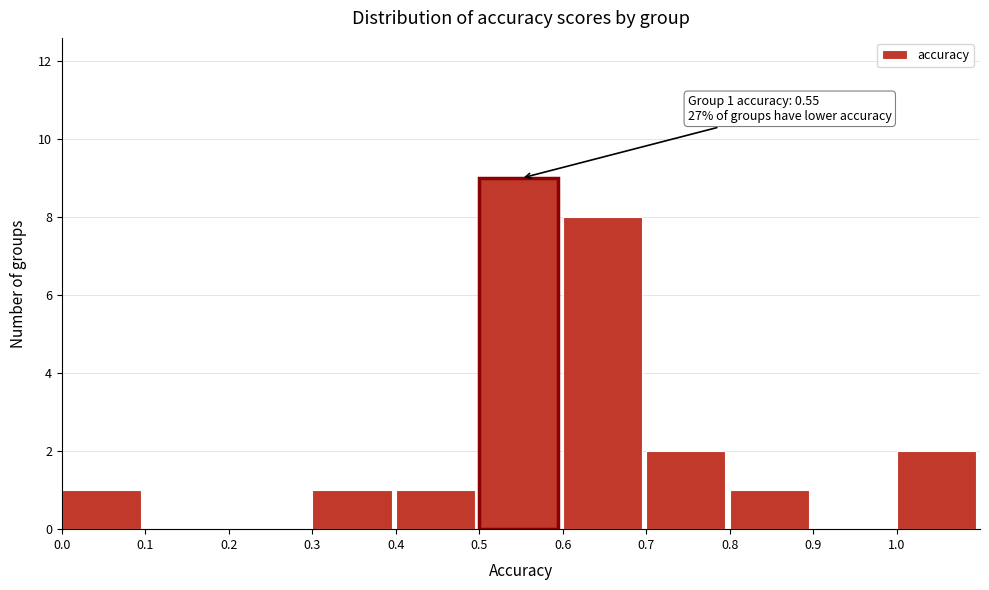

Which range on the x-axis has the tallest bar?

0.5 to 0.6